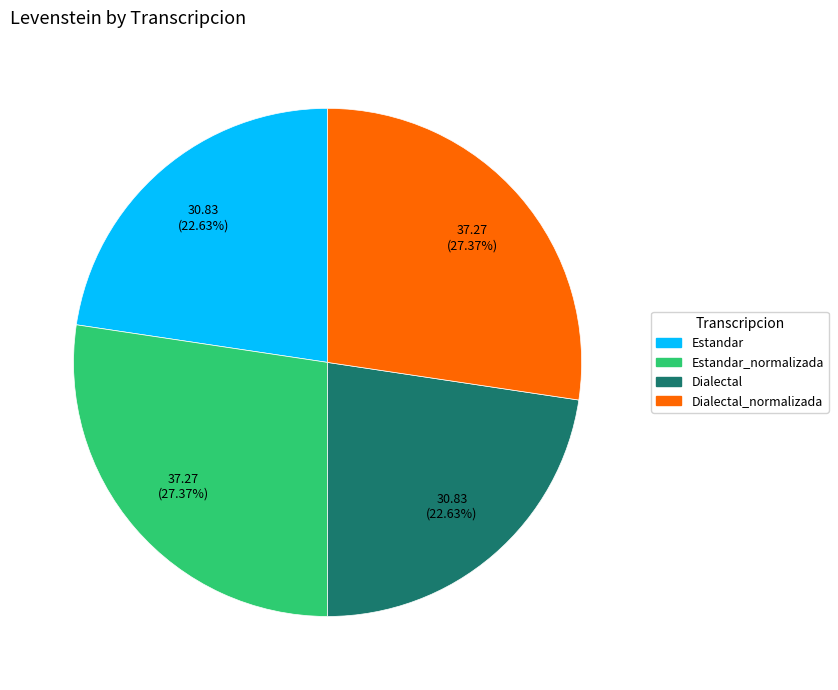

Is the sum of Dialectal and Estandar greater than half?

No